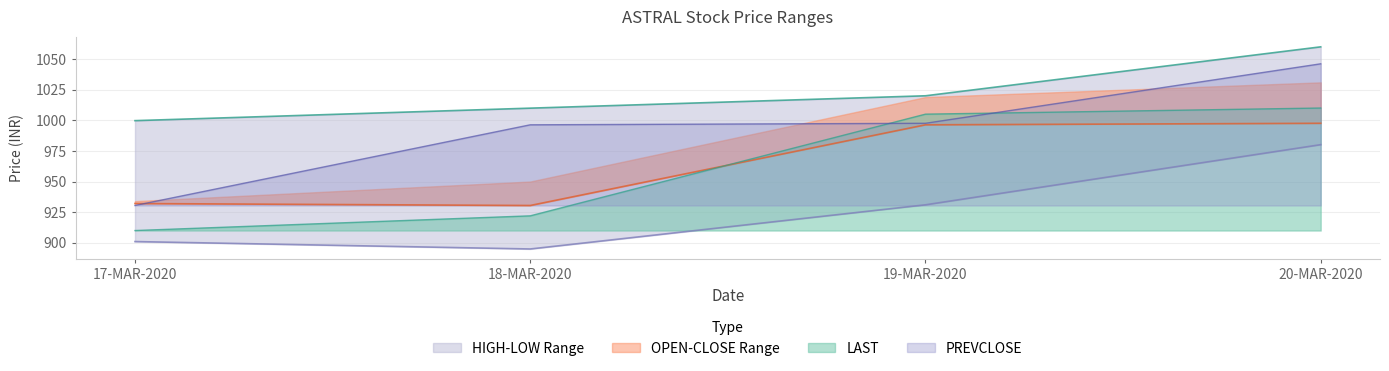

Read the LOW value at 18-MAR-2020.

895.0